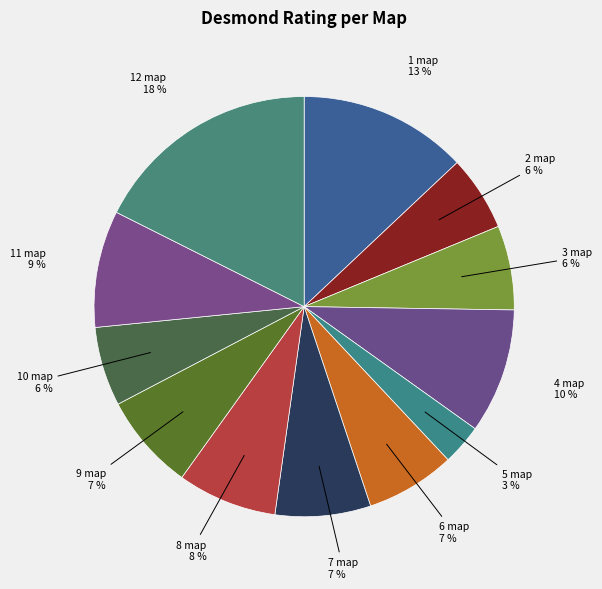

Which category has the smallest portion of the pie?

5 map